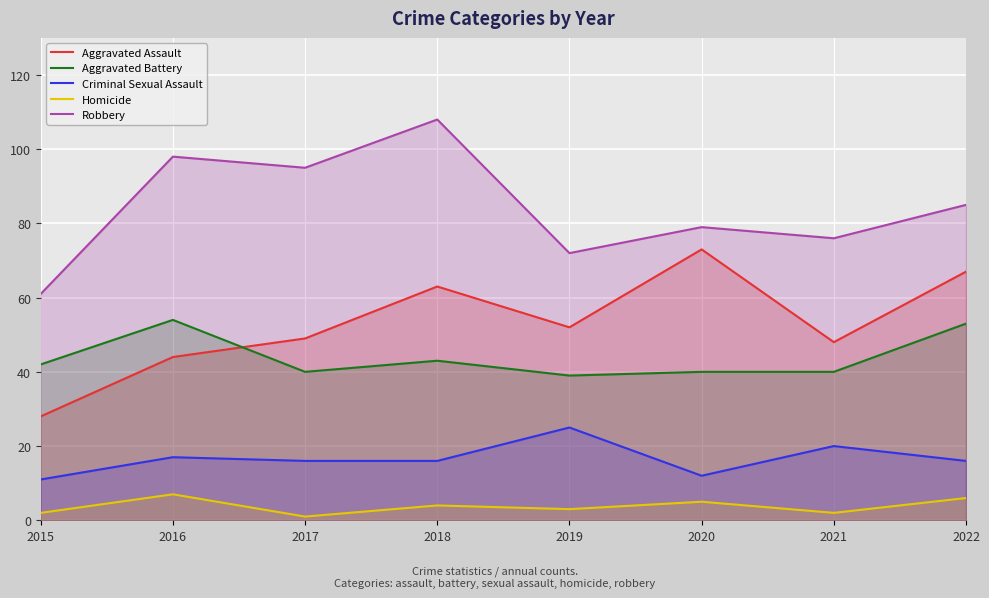

Which series has the widest spread of values?

Robbery